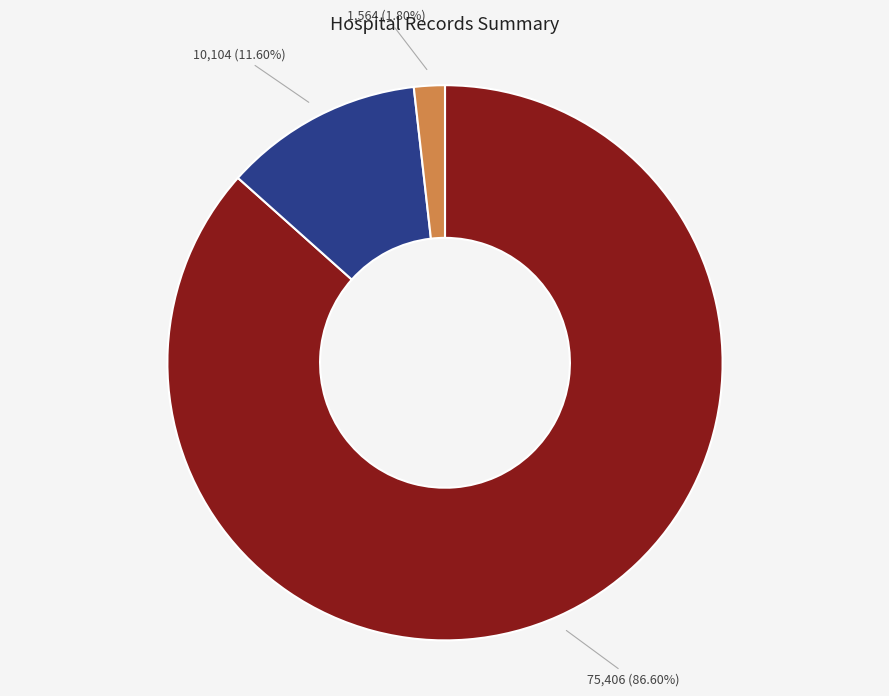

Is there a majority slice in this chart?

Yes